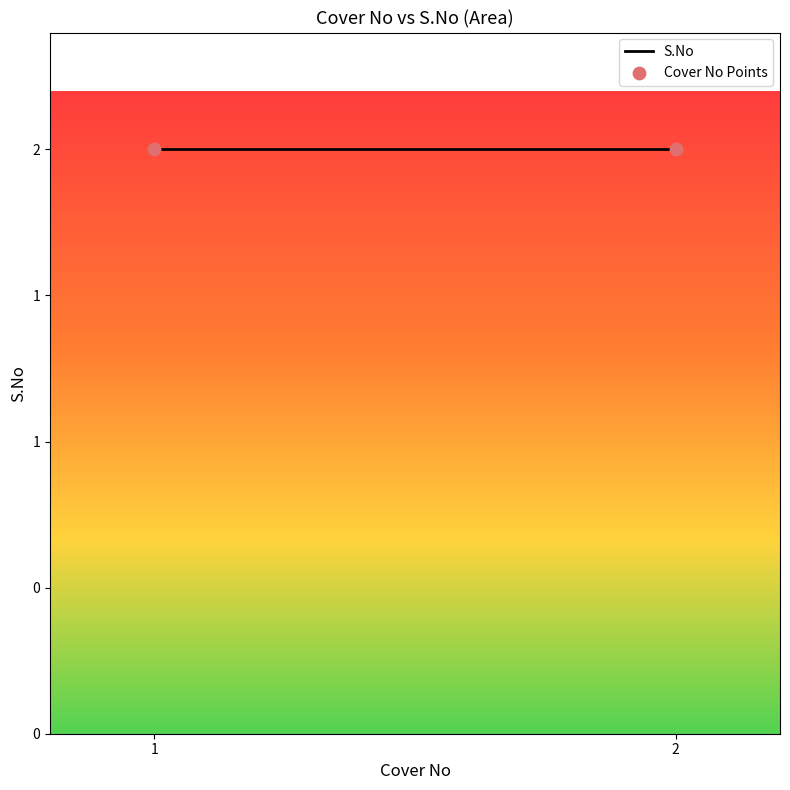

Which has a higher value, 2.0 or 2.0?

2.0